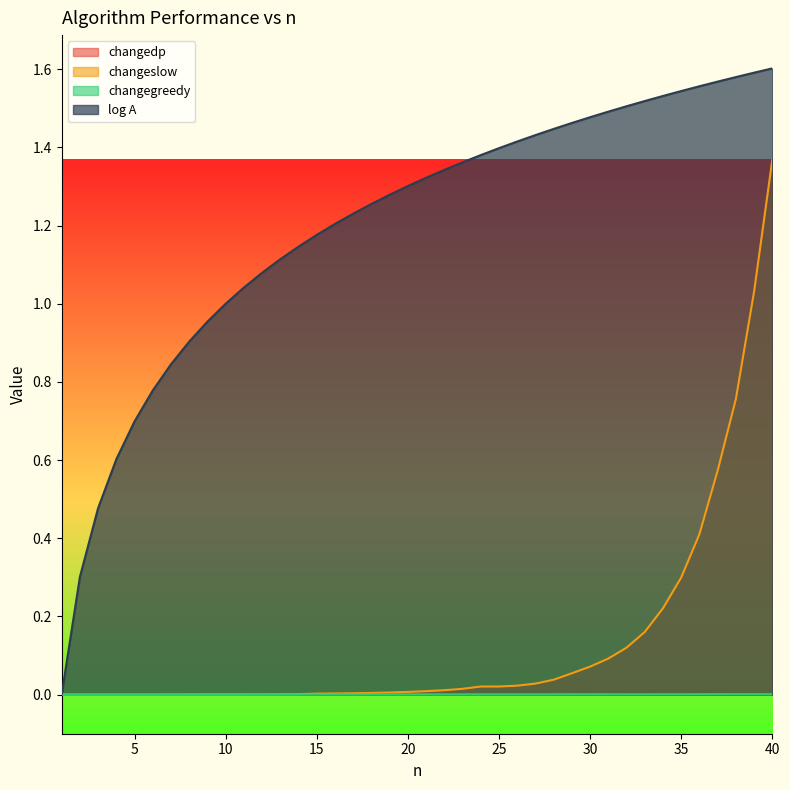

True or false: changeslow has more than 0 interior local peaks.

False